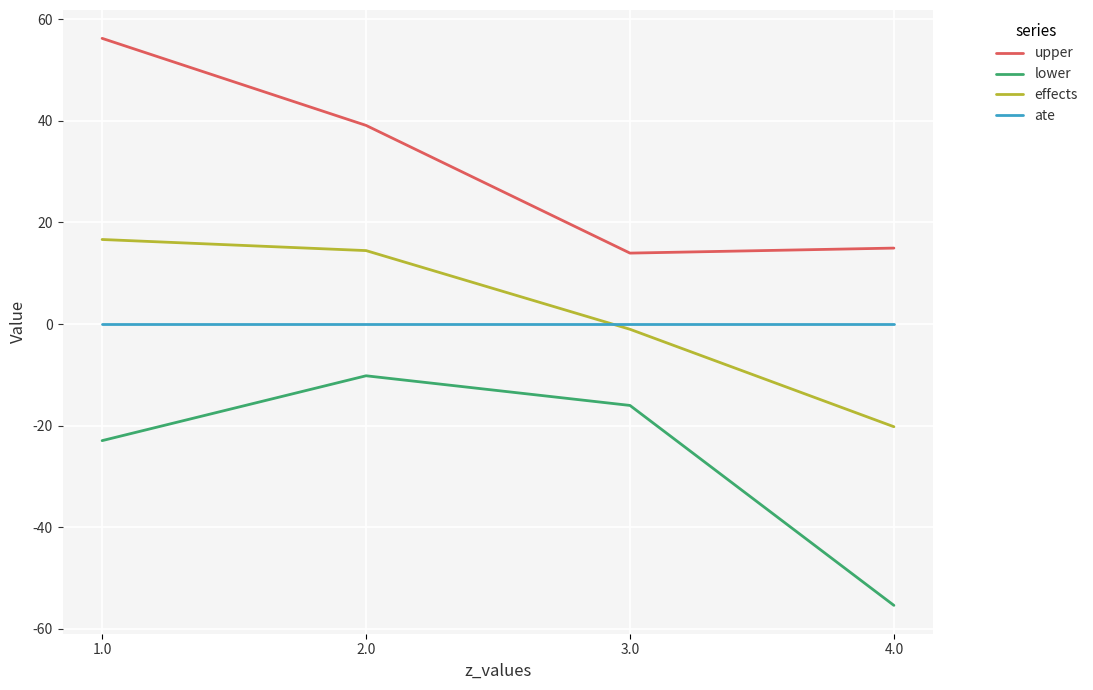

At which label does upper reach its minimum?

3.0